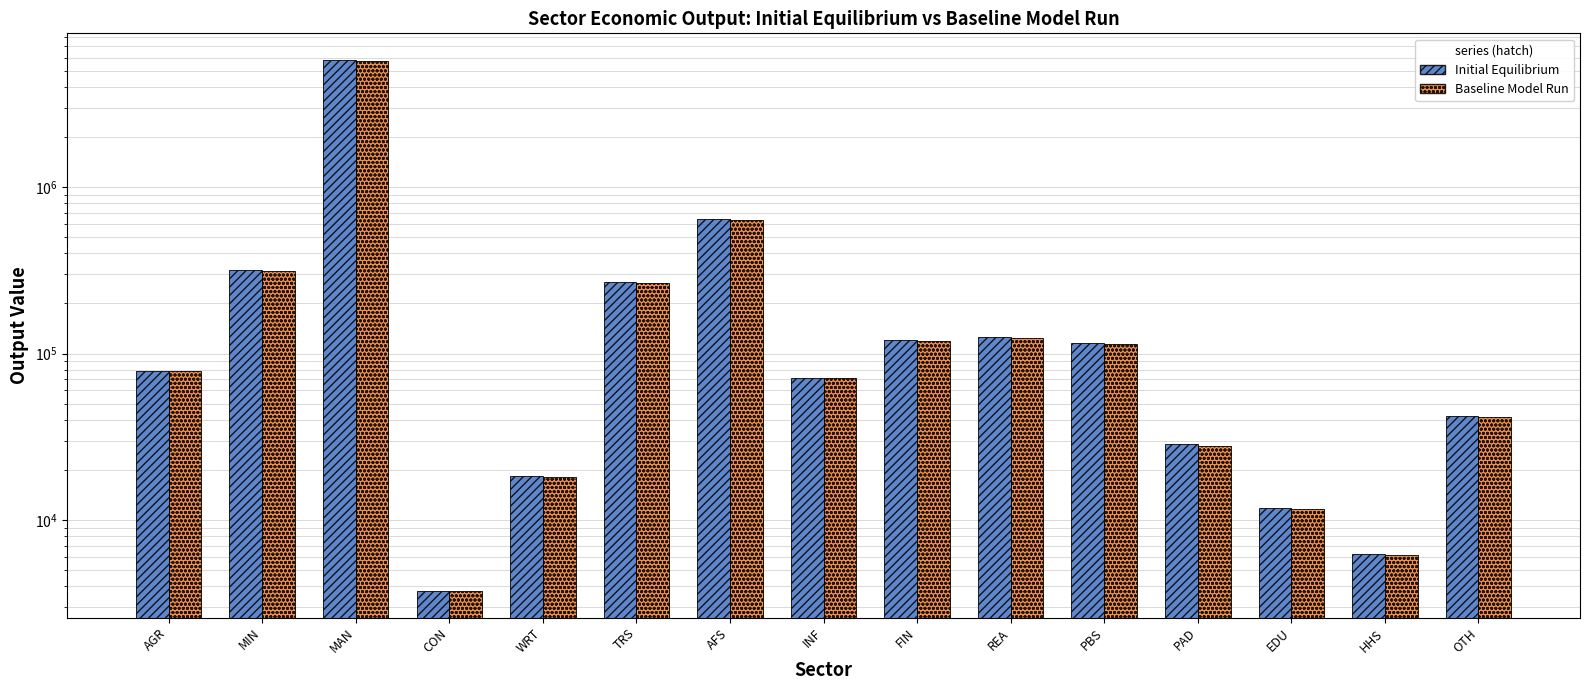

How many values in the Initial Equilibrium series exceed 78355?

8